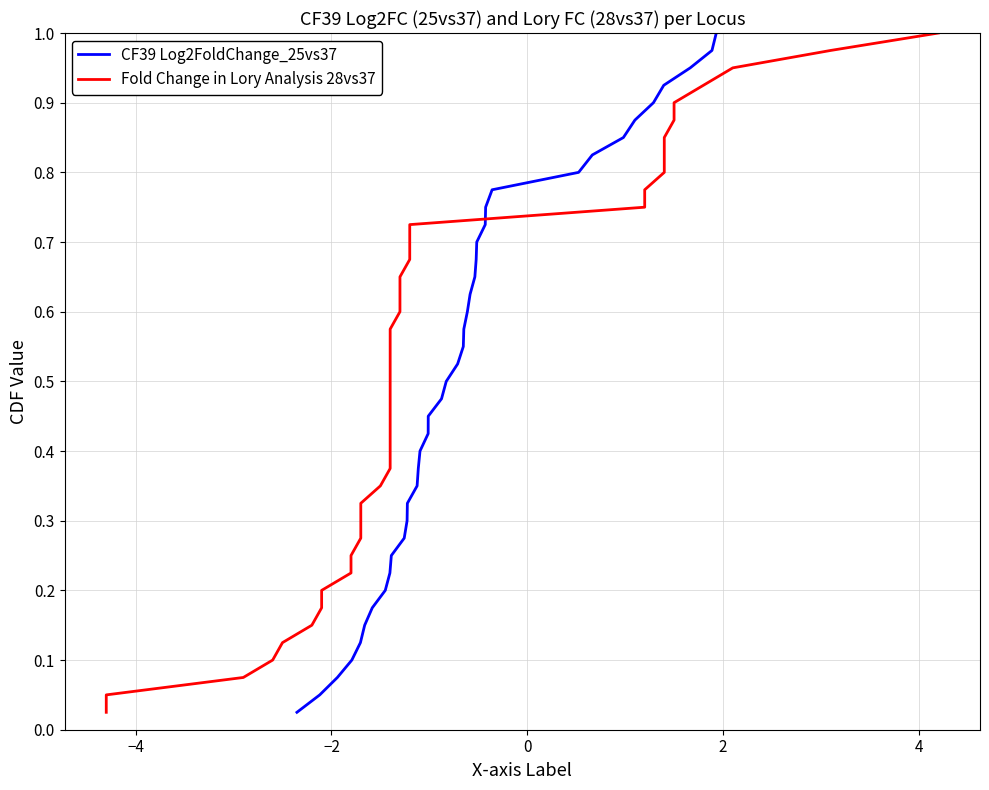

What is the sum of all CF39 Log2FoldChange_25vs37 values?

20.5